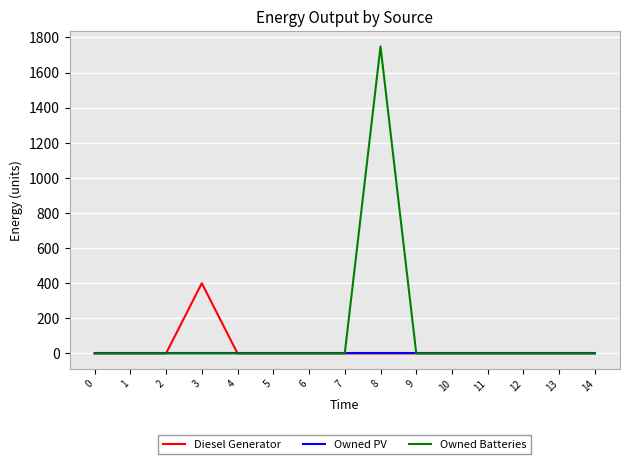

List the series in order of their peak value, lowest first.

Owned PV, Diesel Generator, Owned Batteries